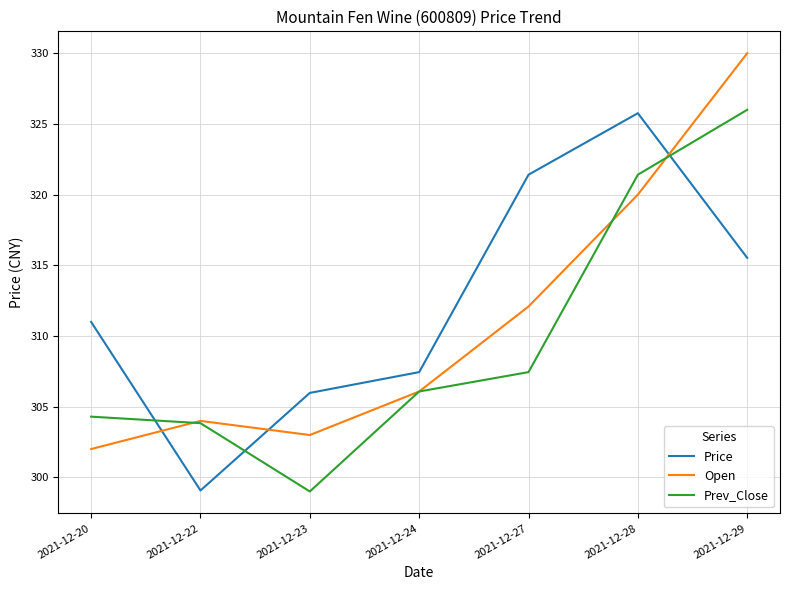

At 2021-12-28, list the series in order from smallest to largest.

Open, Prev_Close, Price